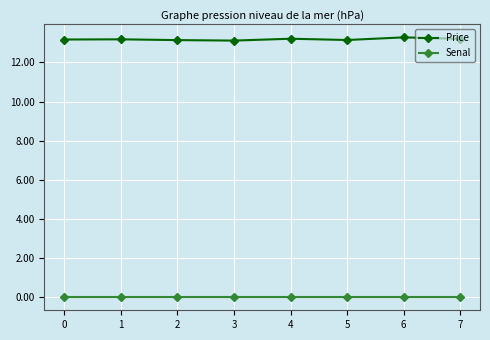

True or false: Senal and Price intersect in this chart.

False